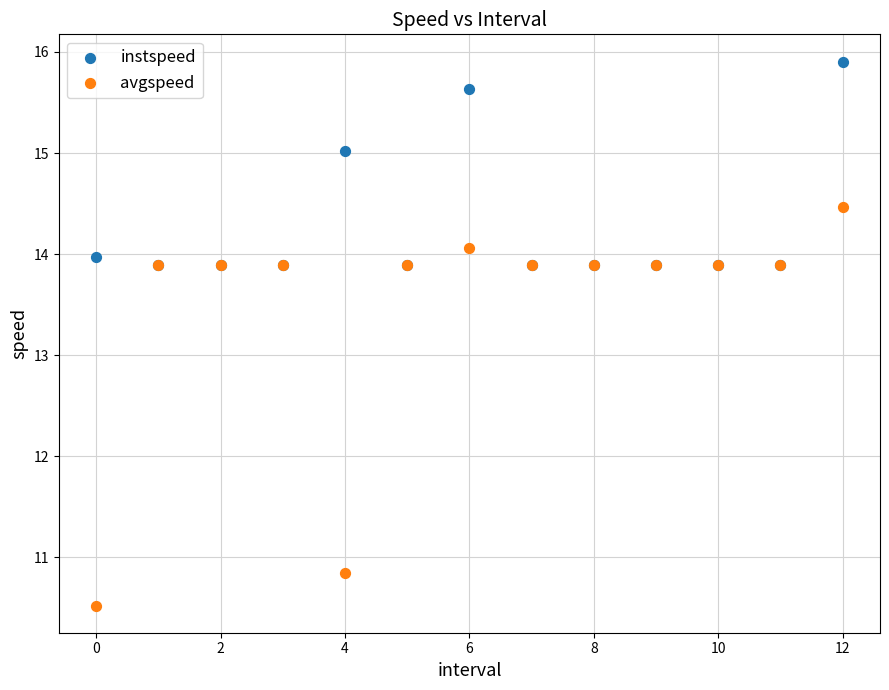

Which series contains the highest Y value?

instspeed